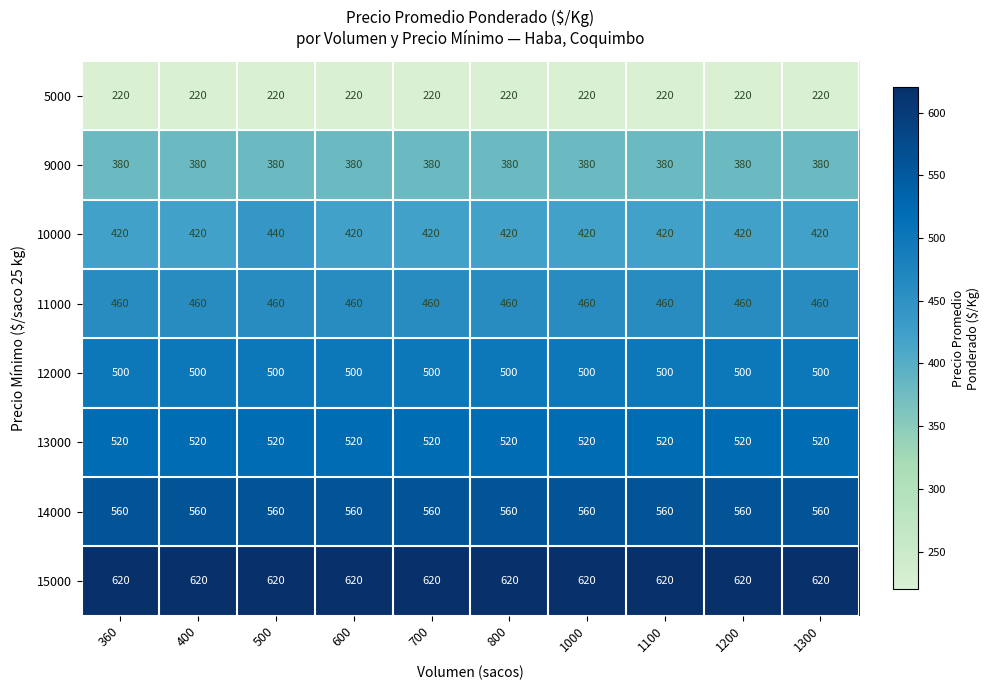

What is the approximate value of 12000 at 600?

500